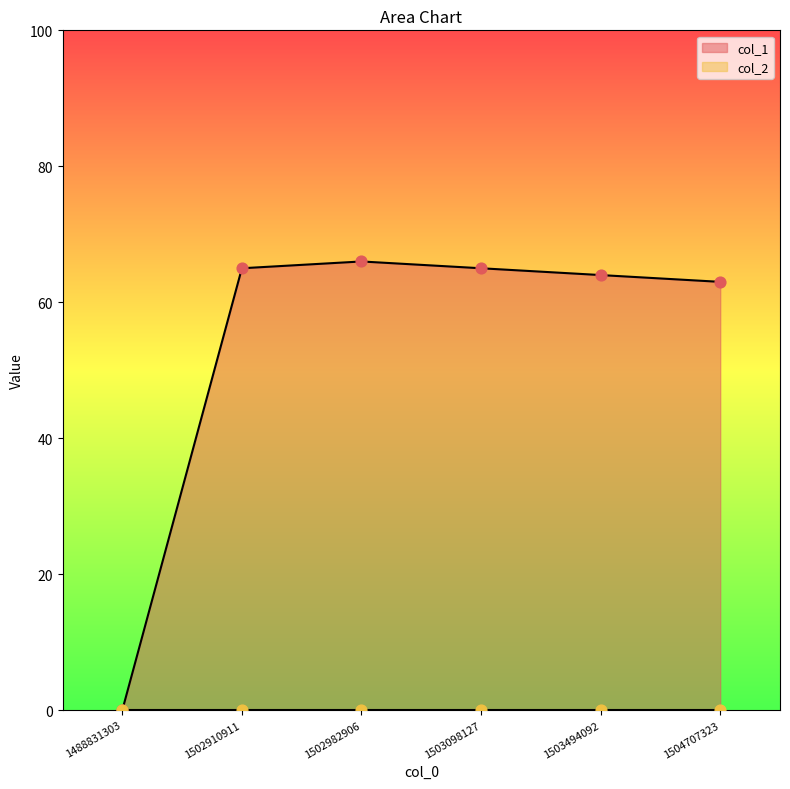

What is the ratio of the value at 1503494092 to the value at 1502910911?

1.0